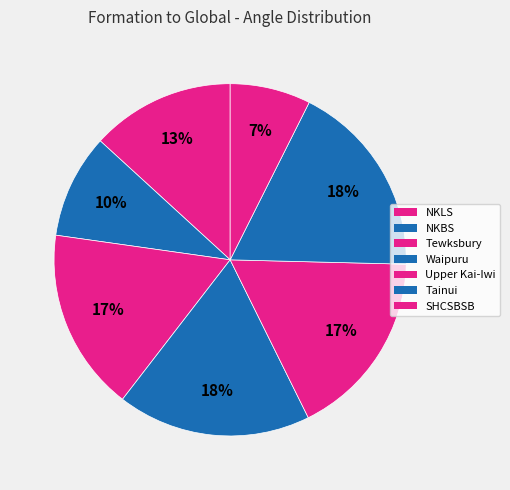

Which category has the biggest portion of the pie?

Tainui